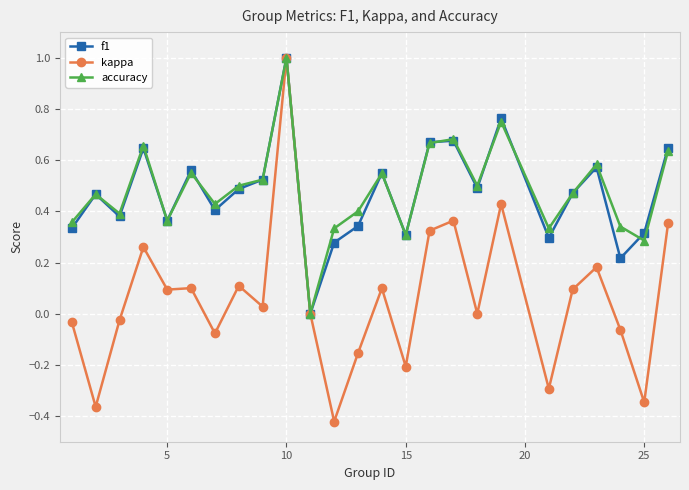

True or false: kappa has more than 2 points higher than both neighbors.

True